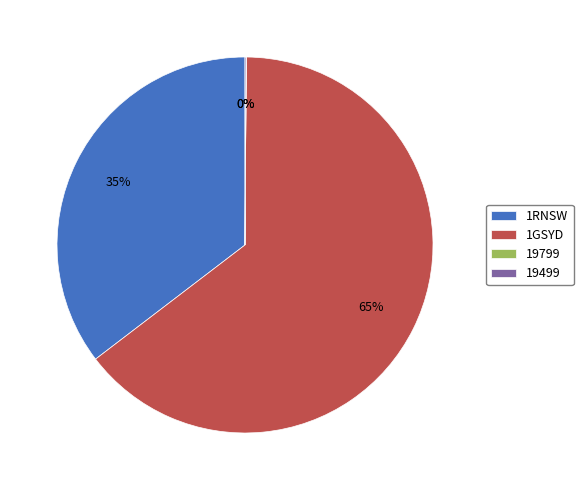

To the nearest percent, what is the combined percentage of 1GSYD and 1RNSW?

100%